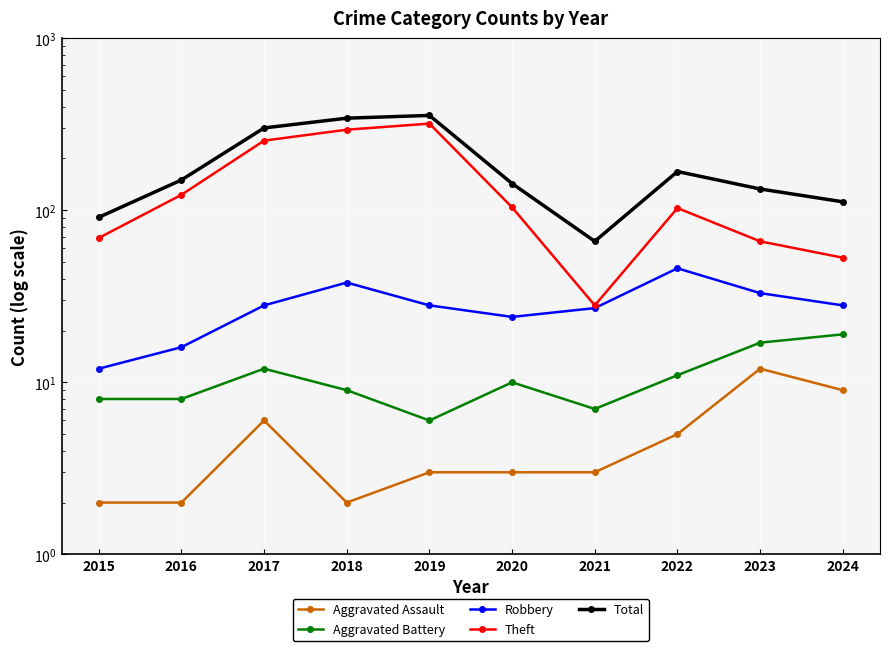

Where is the first local minimum for Total?

2021